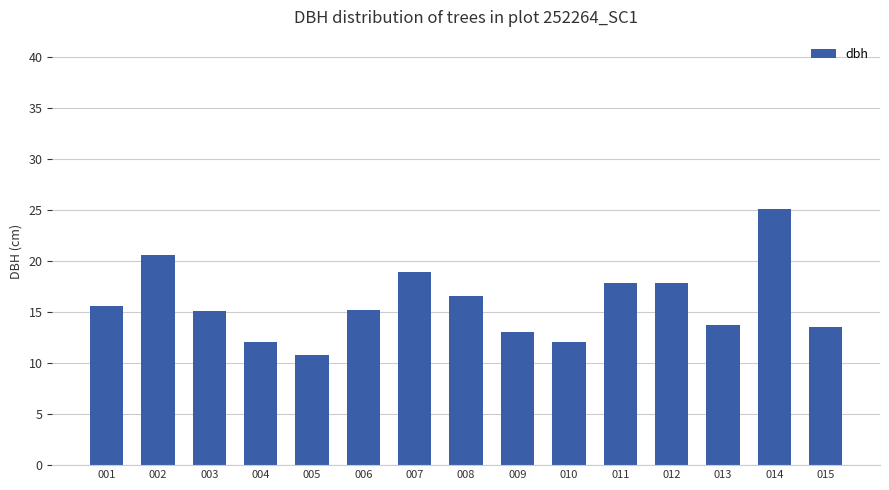

How many bars are there in total?

15